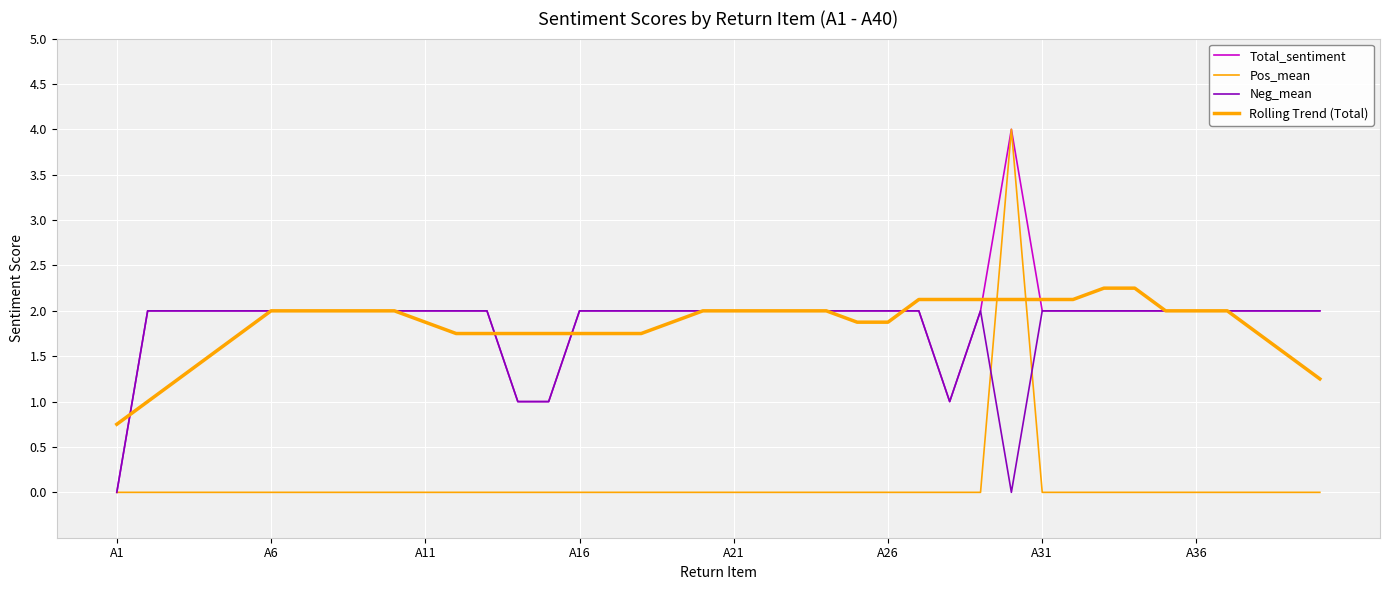

Is this an area chart (filled region under the line)?

No